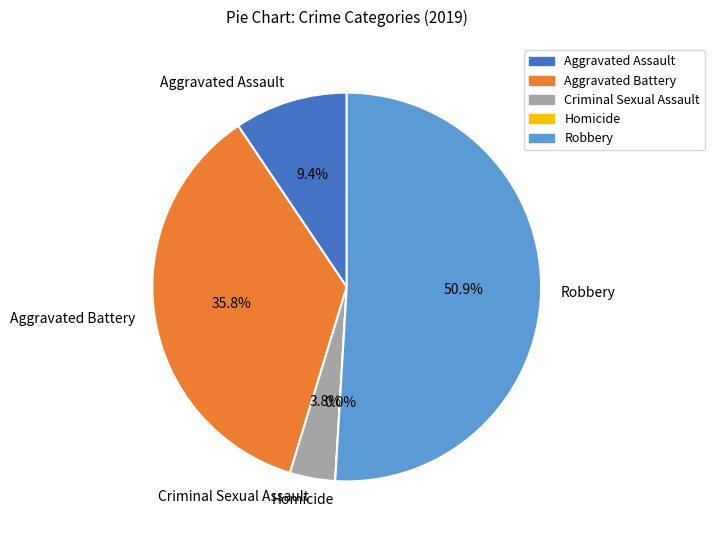

Which category has the biggest portion of the pie?

Robbery